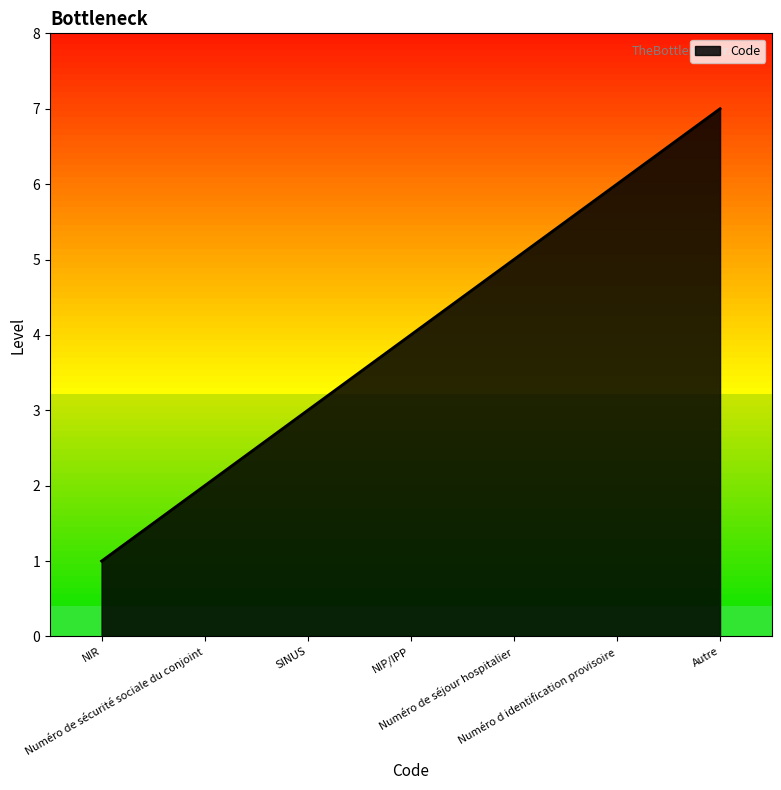

How many values are between 2 and 6?

5